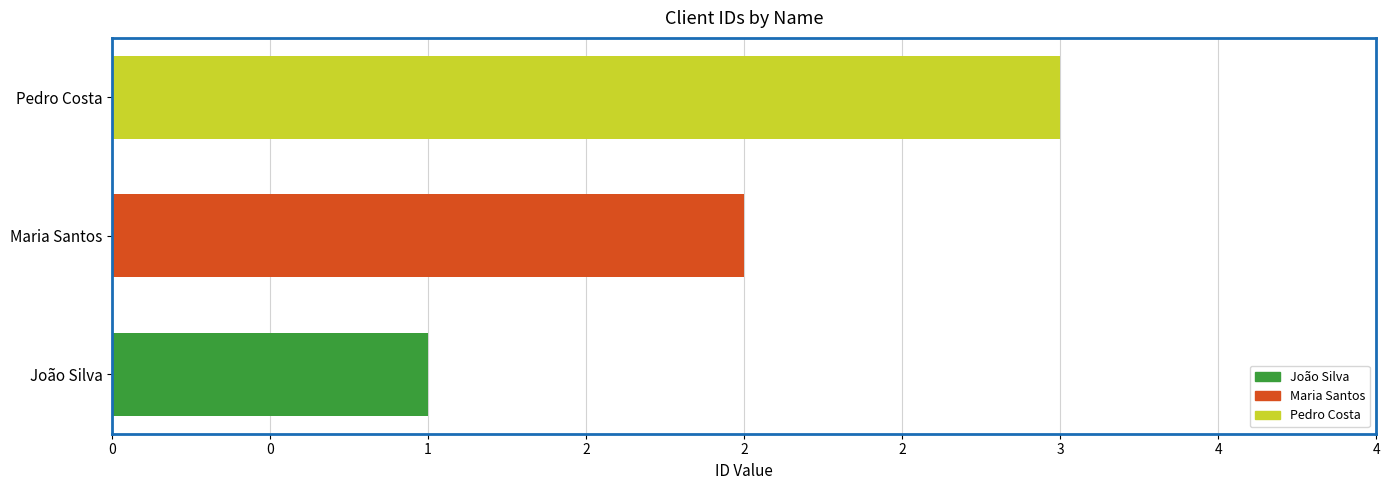

What position from the right is João Silva?

3